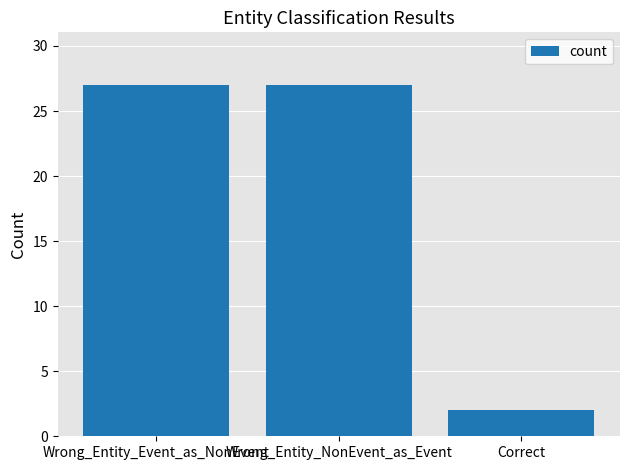

Where is the data nearest to the value 14?

Correct